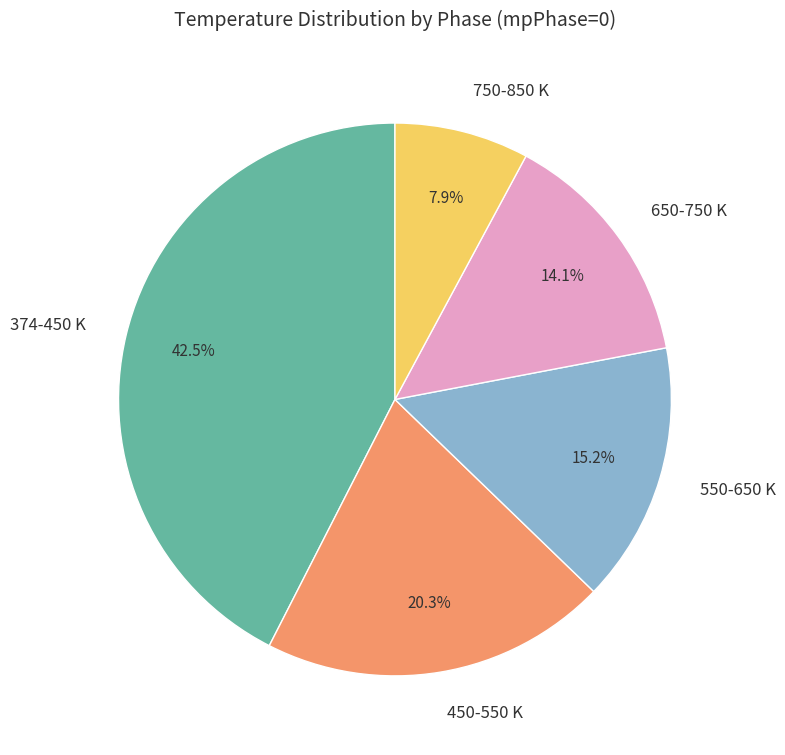

Which slice is the largest?

374-450 K